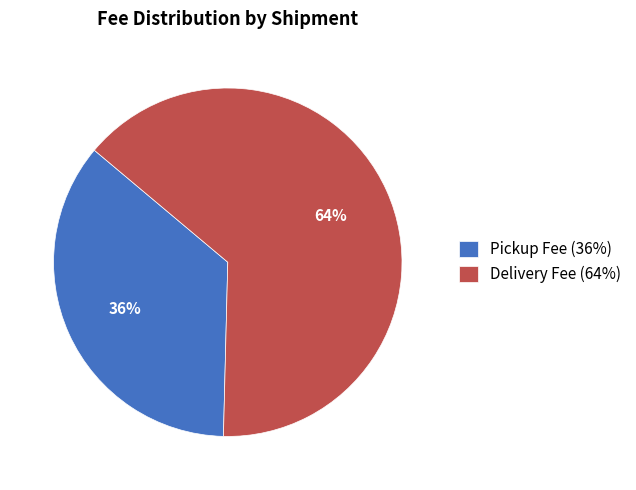

Approximately how many times larger is the value at Delivery Fee (64%) compared to Pickup Fee (36%)?

1.8